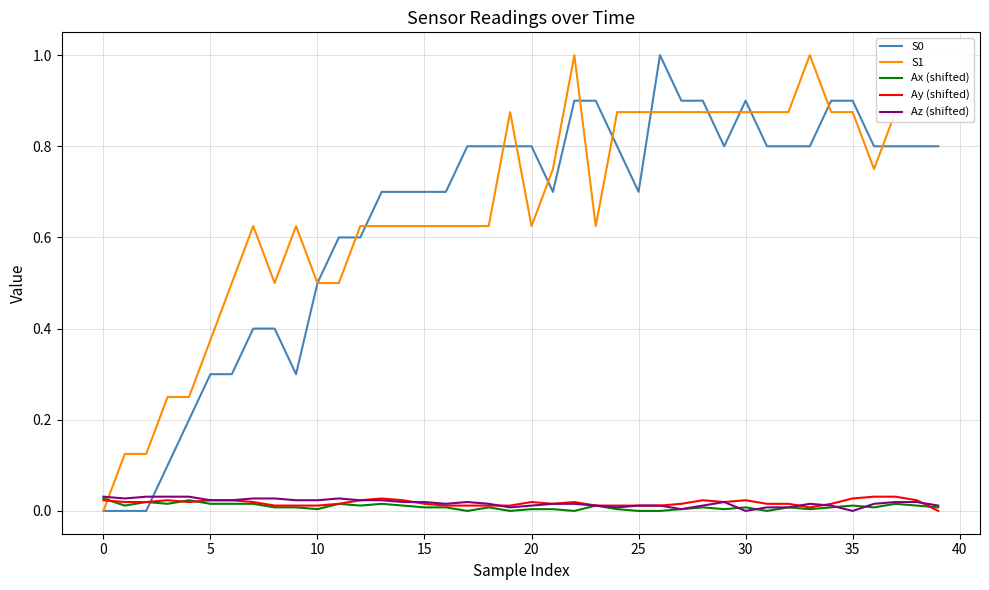

After their last crossing, which series has the higher values: S1 or Ay (shifted)?

S1